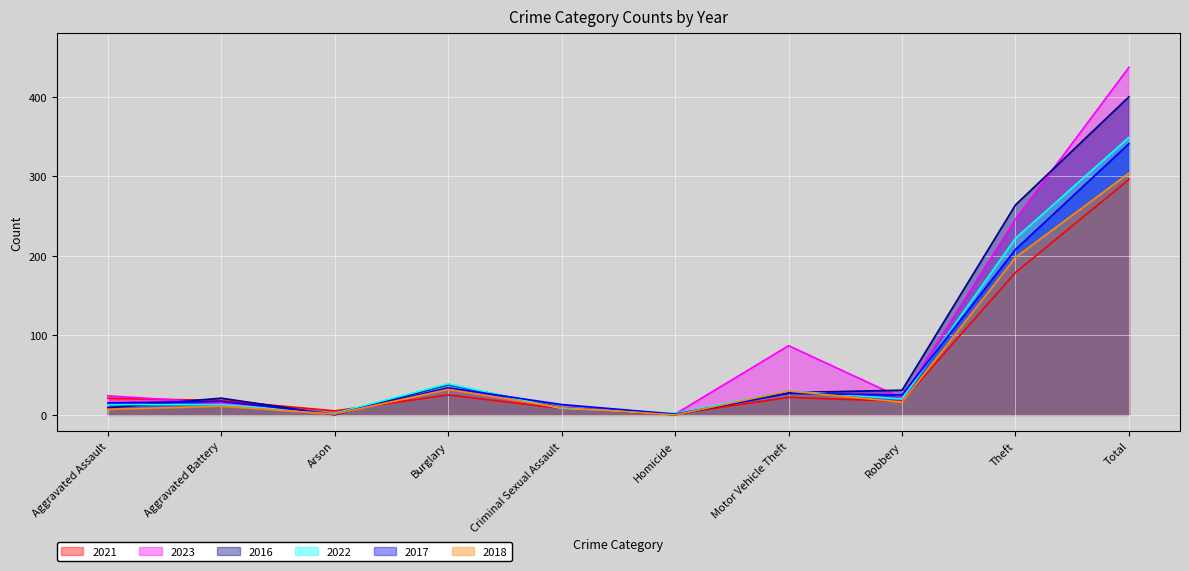

What is the label of the 3rd point from the left?

Arson